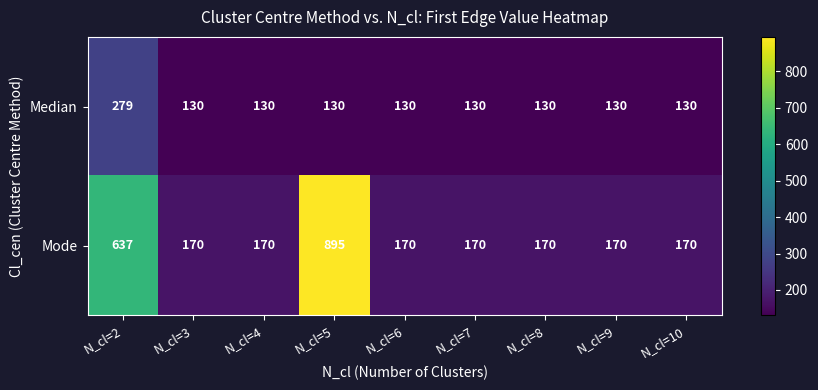

List the series in order of their peak value, lowest first.

Median, Mode